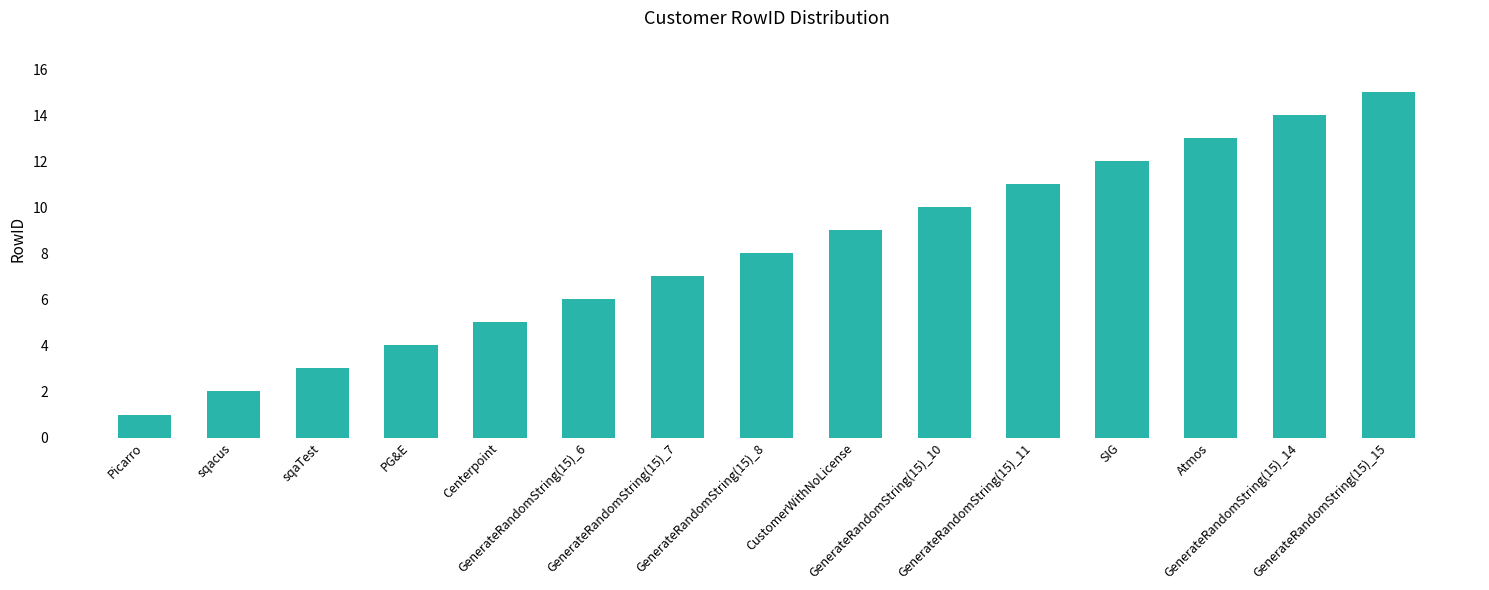

What position from the left is GenerateRandomString(15)_8?

8